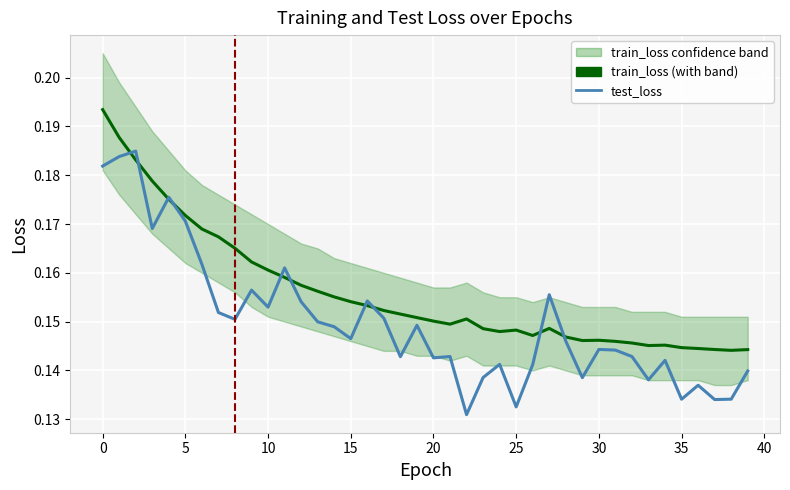

At 16, list the series in order from largest to smallest.

test_loss, train_loss